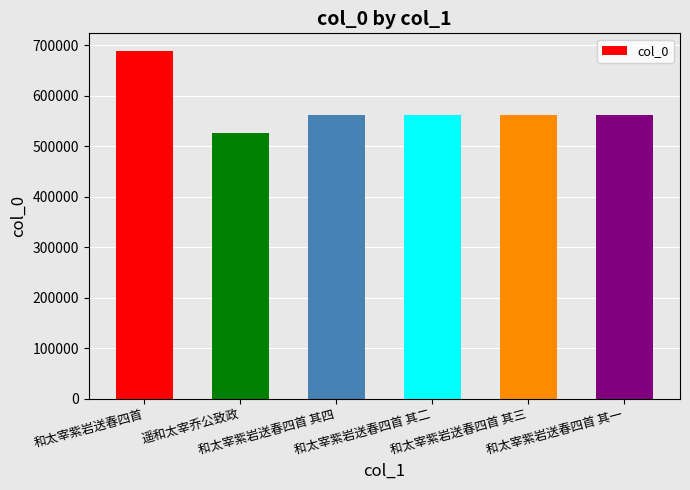

How many distinct data groups are displayed?

1